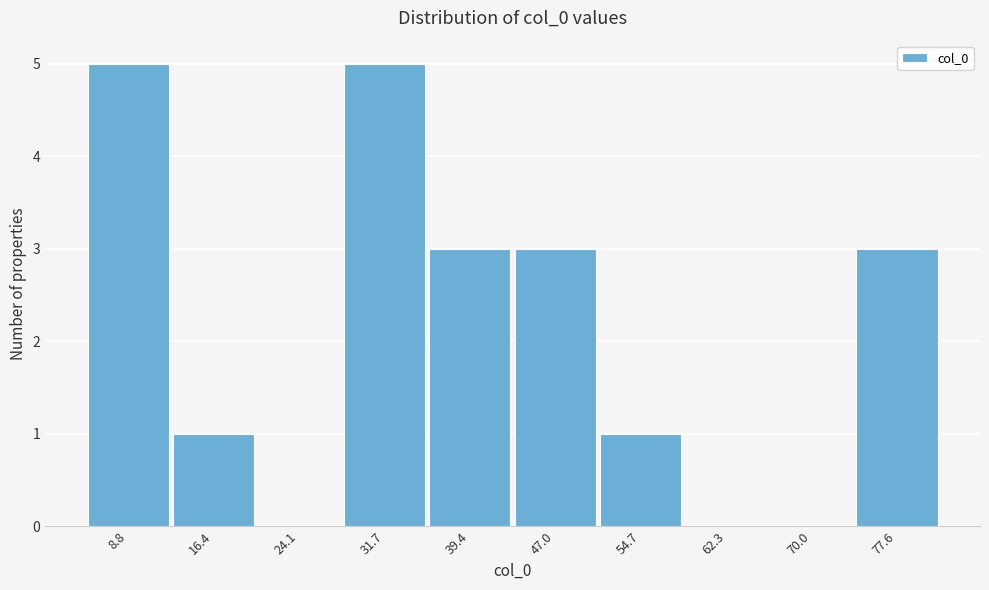

Reading right to left, list all the values displayed in this chart.

77.6=3	70.0=0	62.3=0	54.7=1	47.0=3	39.4=3	31.7=5	24.1=0	16.4=1	8.8=5